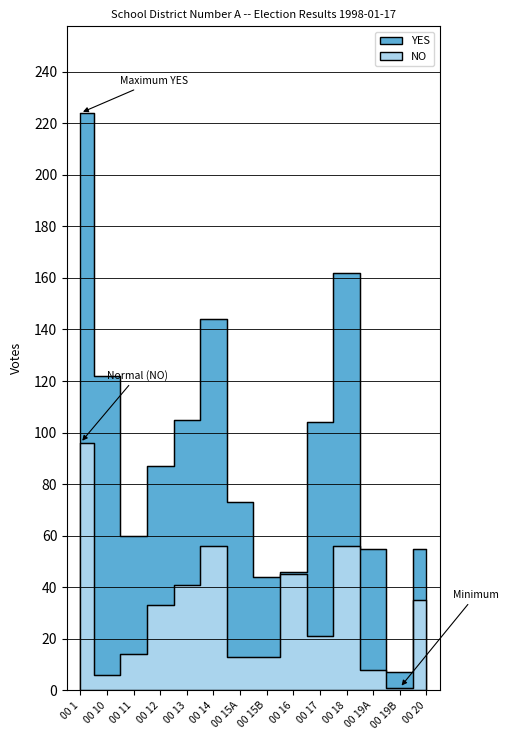

What is the label of the 14th point from the left?

00 20